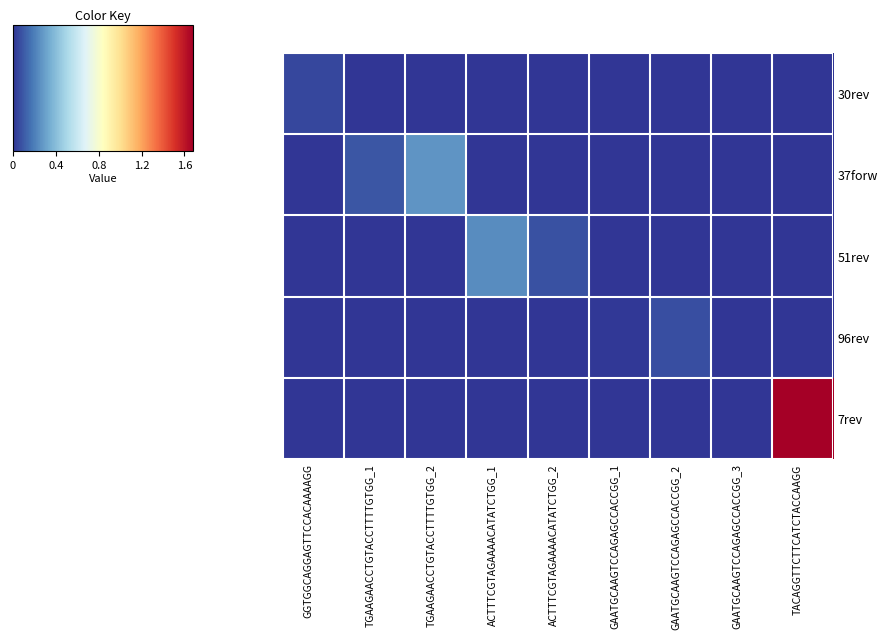

Which category has the highest value across all series?

TACAGGTTCTTCATCTACCAAGG